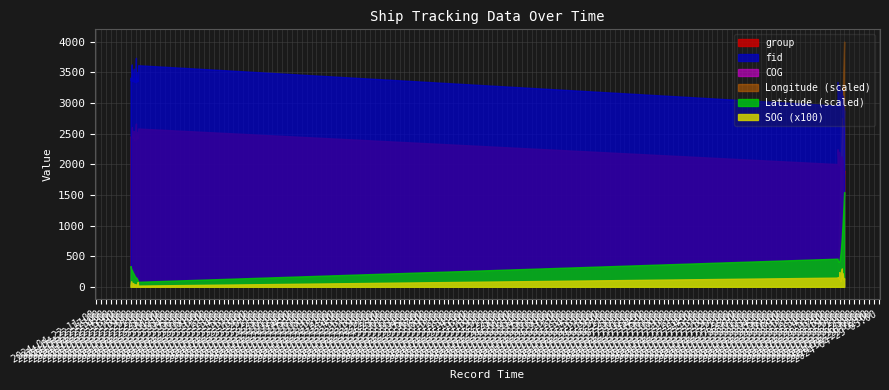

Which series has the largest total across all categories?

fid